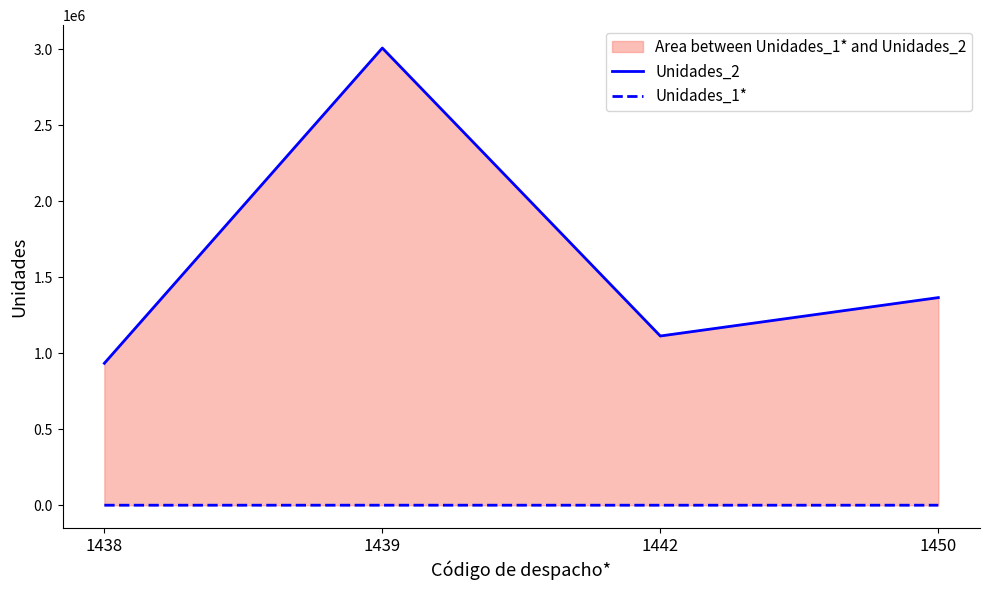

How many distinct data groups are displayed?

2